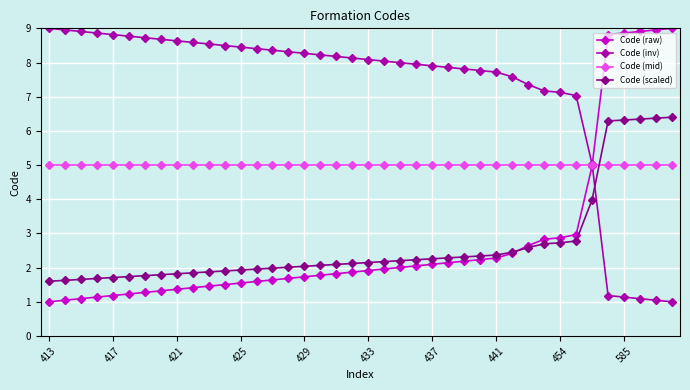

Which series ends up on top after the final intersection of Code (scaled) and Code (mid)?

Code (scaled)